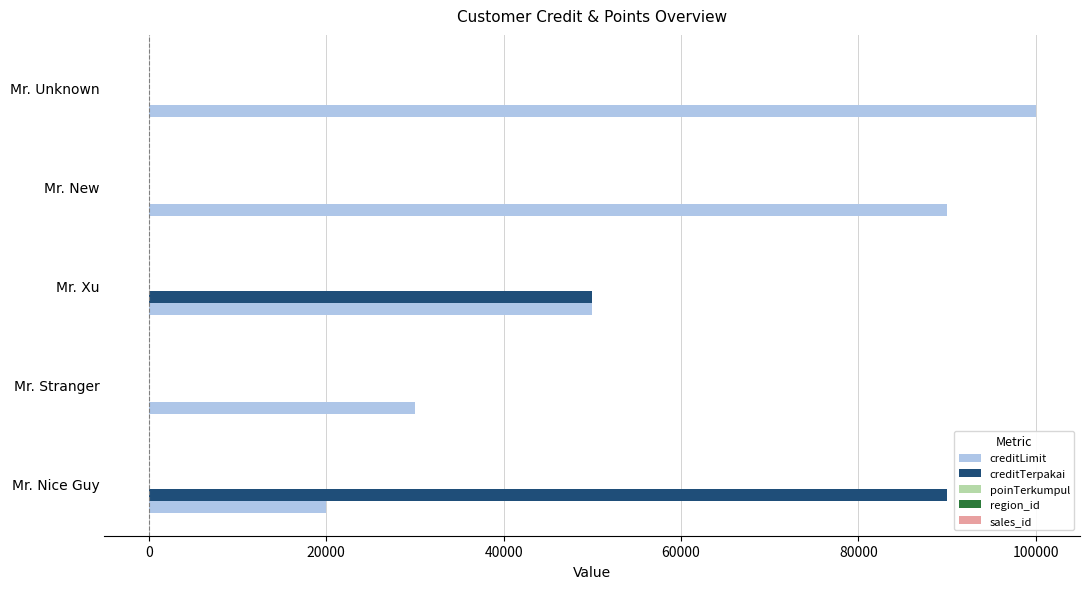

Which series has the largest total across all categories?

creditLimit